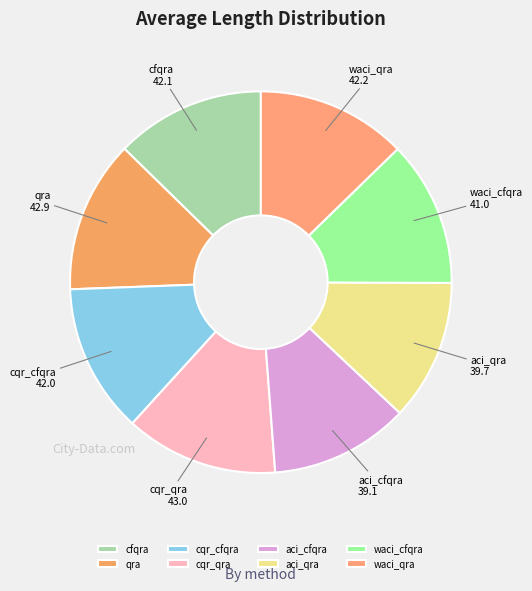

Combined, do qra and cqr_qra account for over 50%?

No